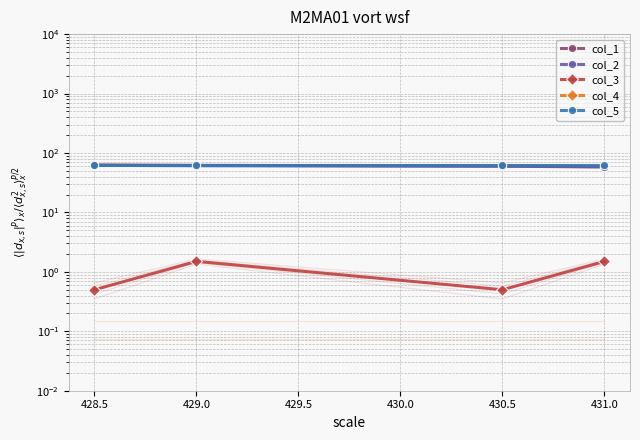

List the series in order of their peak value, lowest first.

col_4, col_3, col_2, col_1, col_5